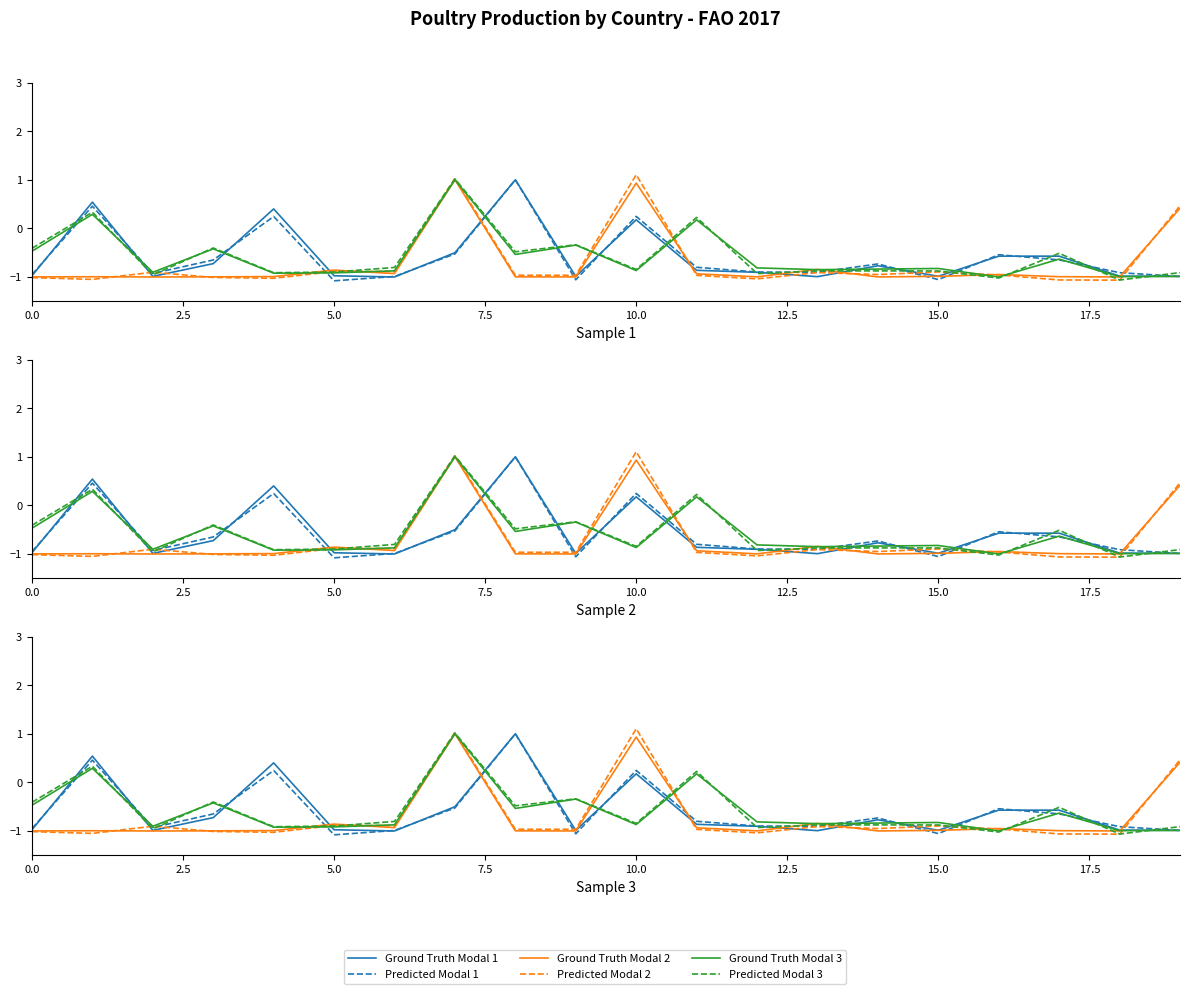

What position from the left is 5.0?

6